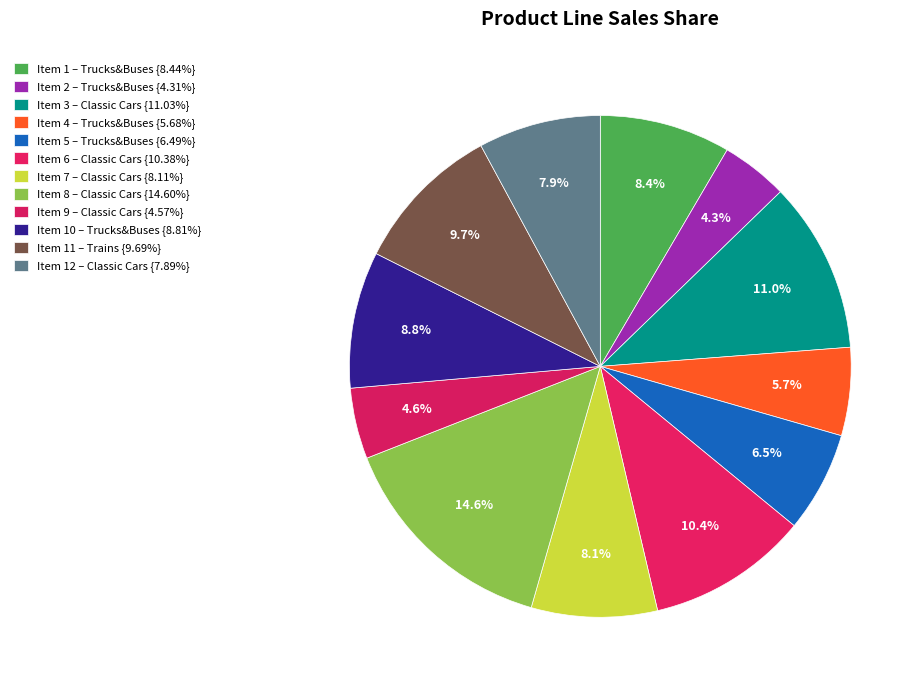

How many segments does this pie chart have?

12